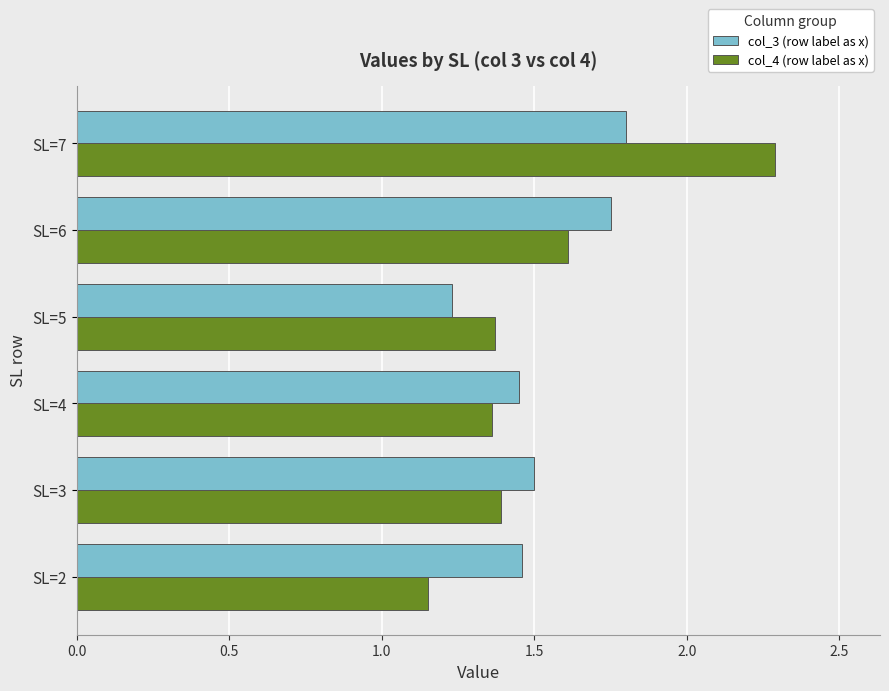

What is the sum of the col_4 (row label as x) values at SL=2 and SL=3?

2.5